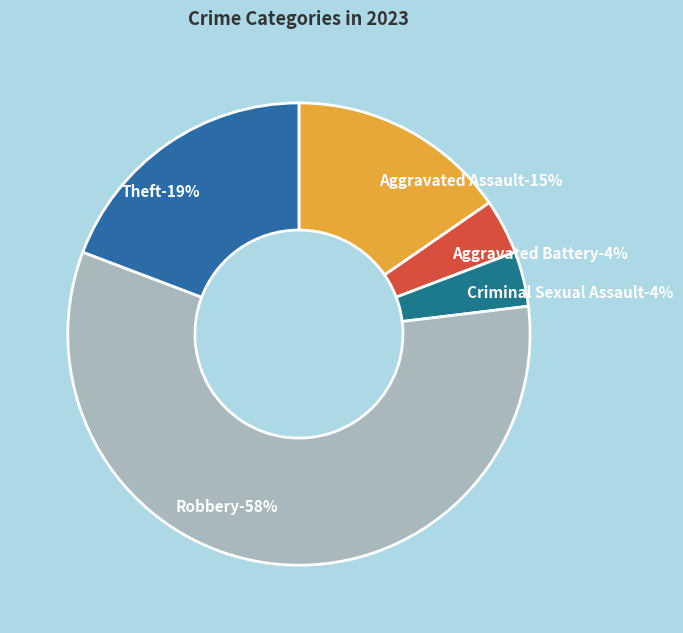

The Aggravated Battery slice represents 4% of the pie. True or false?

True